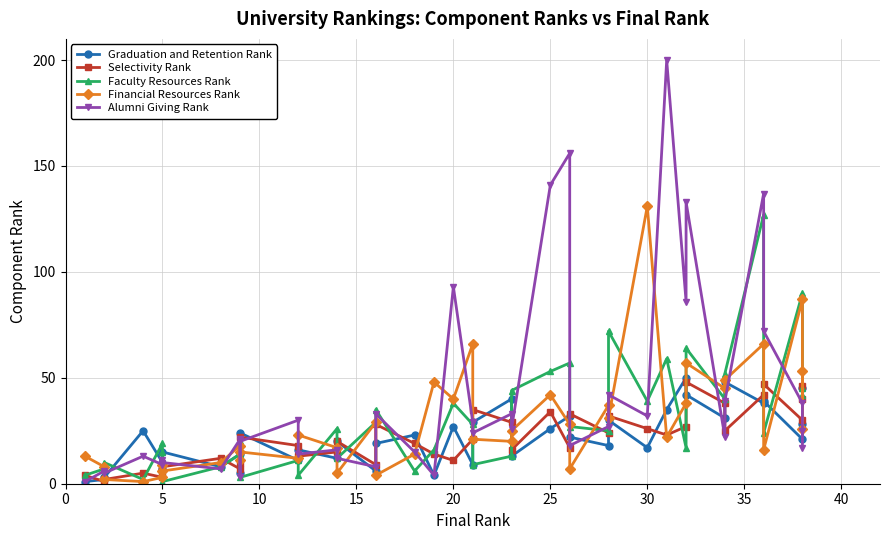

Which series has the widest spread of values?

Alumni Giving Rank